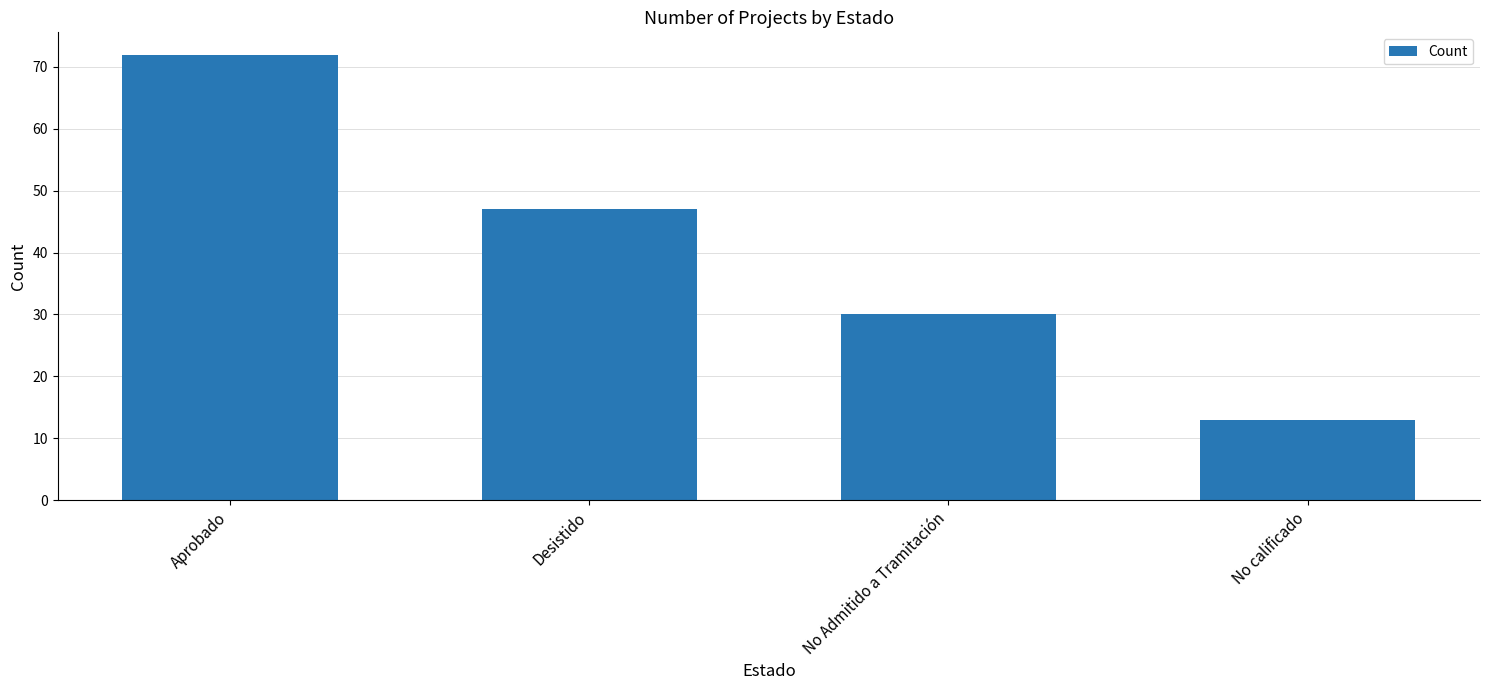

What is the label of the 1st bar from the left?

Aprobado